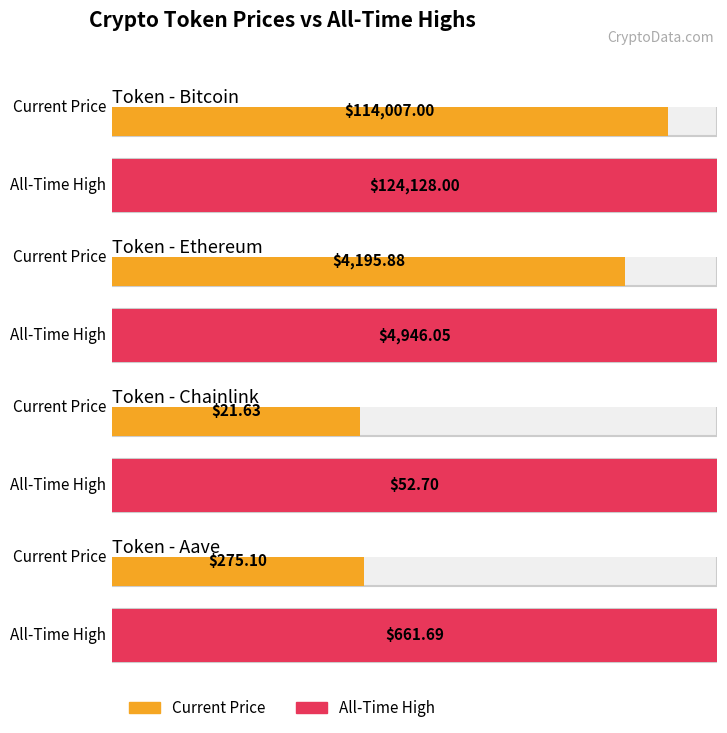

What is the sum of the price values at Aave and Bitcoin?

114282.1